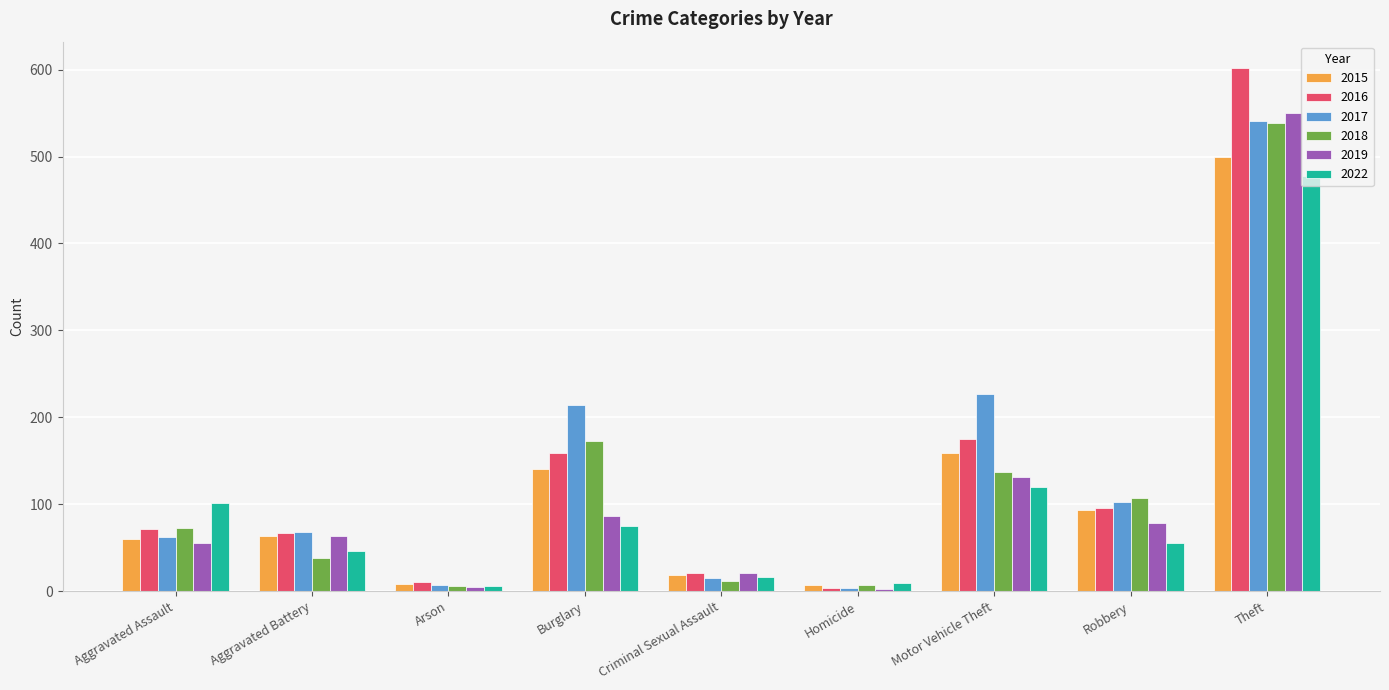

True or false: 2019 has a value of 64 at Aggravated Battery.

True